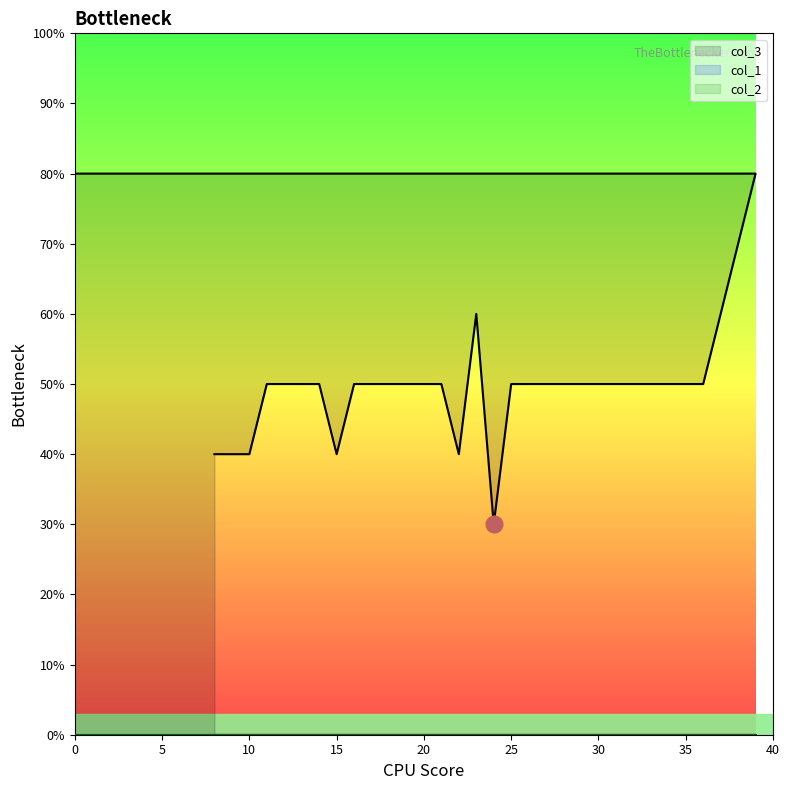

Which category has the highest value across all series?

39